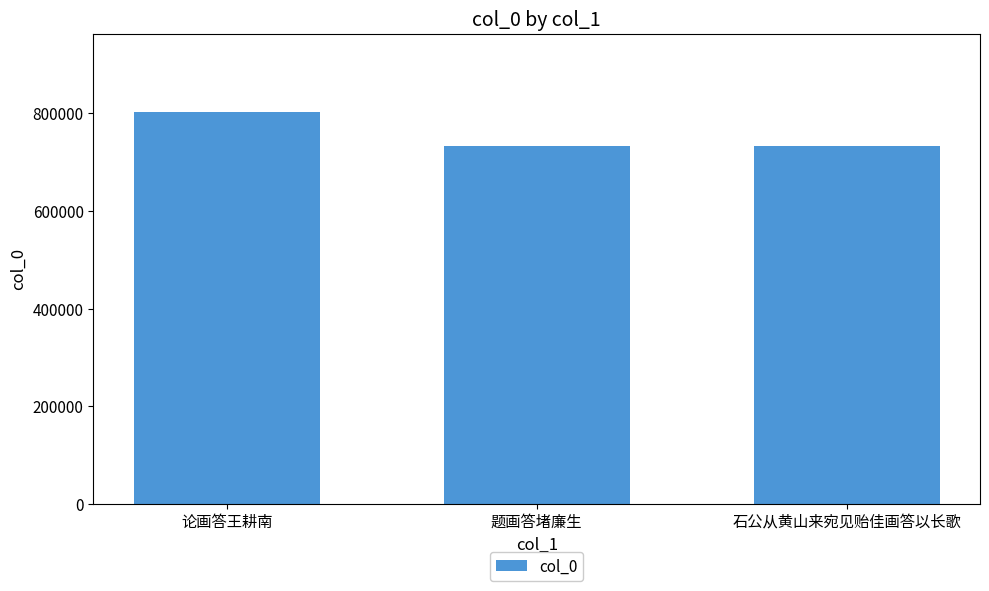

How many categories are shown in the chart?

3